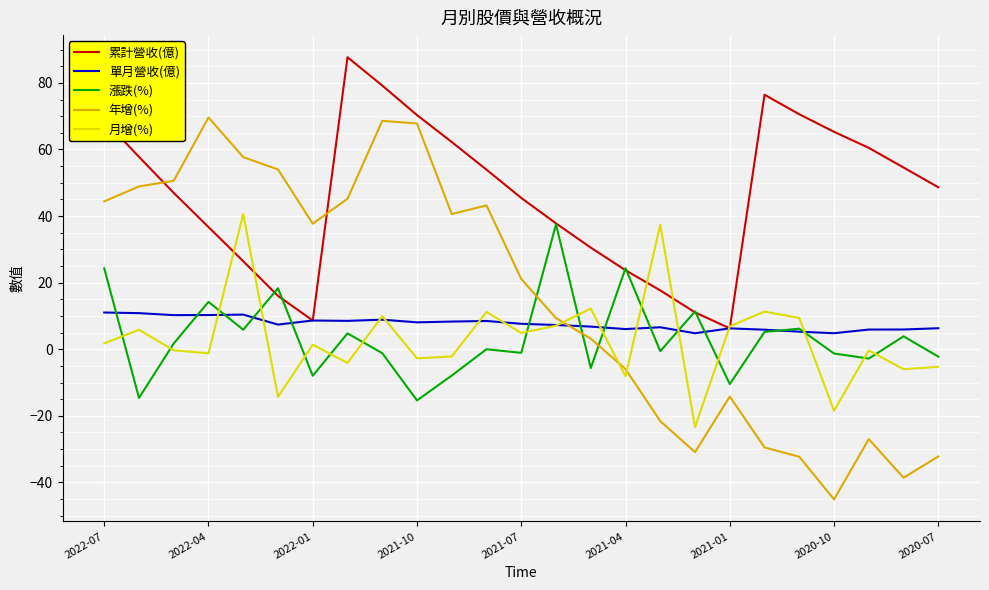

Which series has the widest spread of values?

年增(%)